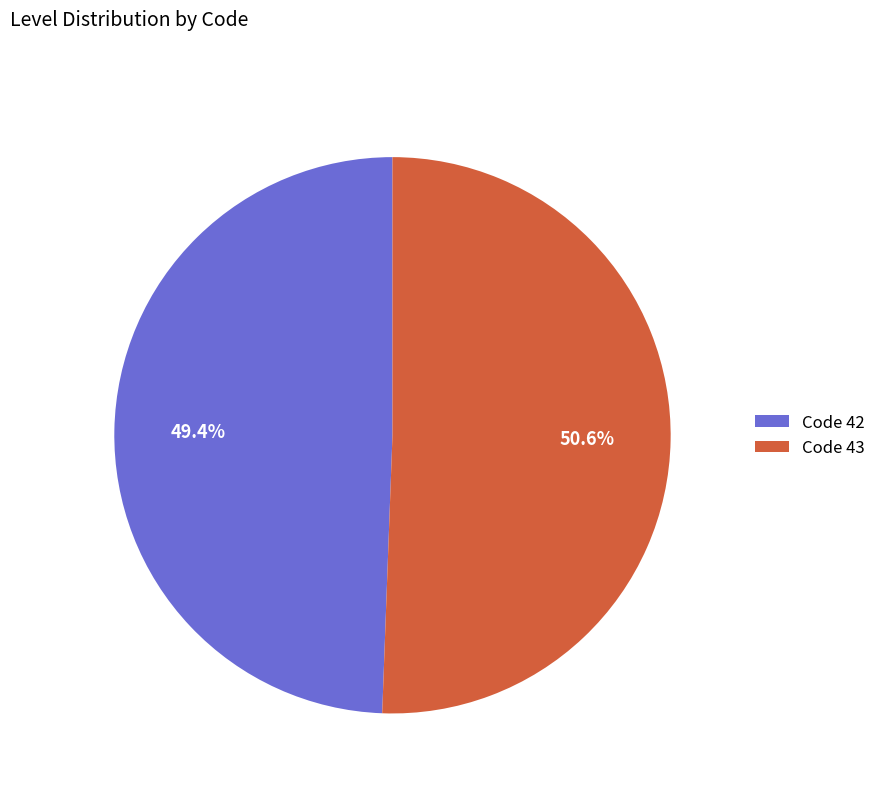

How much of the chart is everything except Code 42?

50.6%